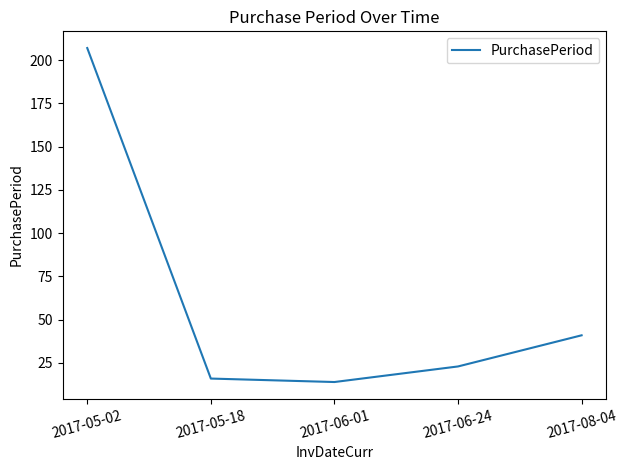

How many lines are shown in the chart?

1